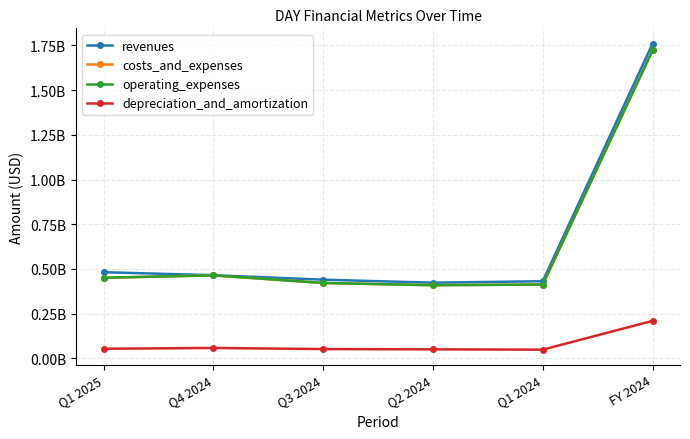

True or false: operating_expenses has more than 2 points higher than both neighbors.

False